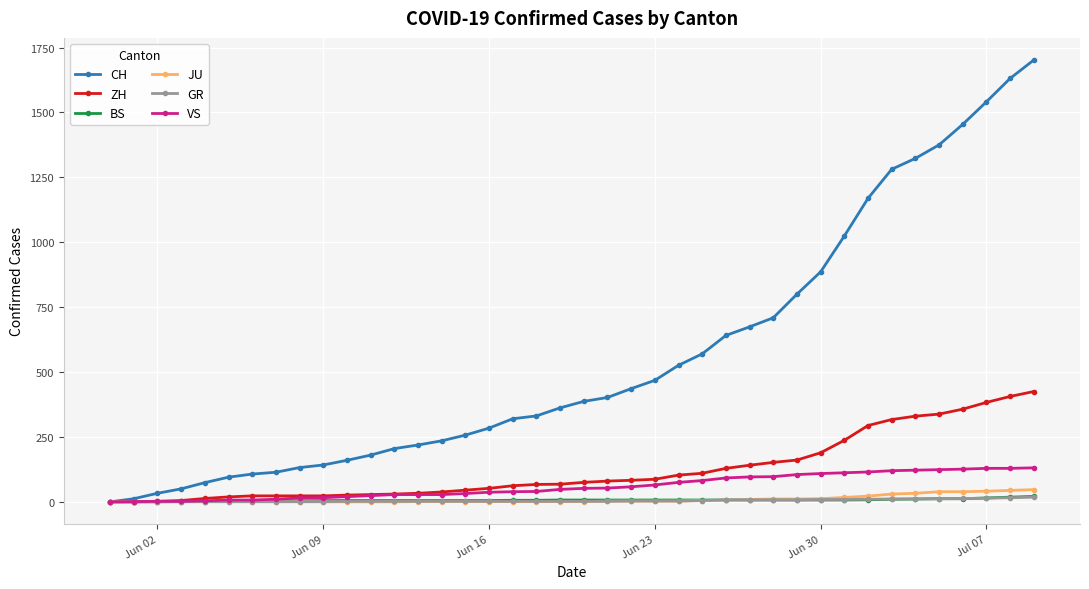

Which series has the largest range (max minus min)?

CH